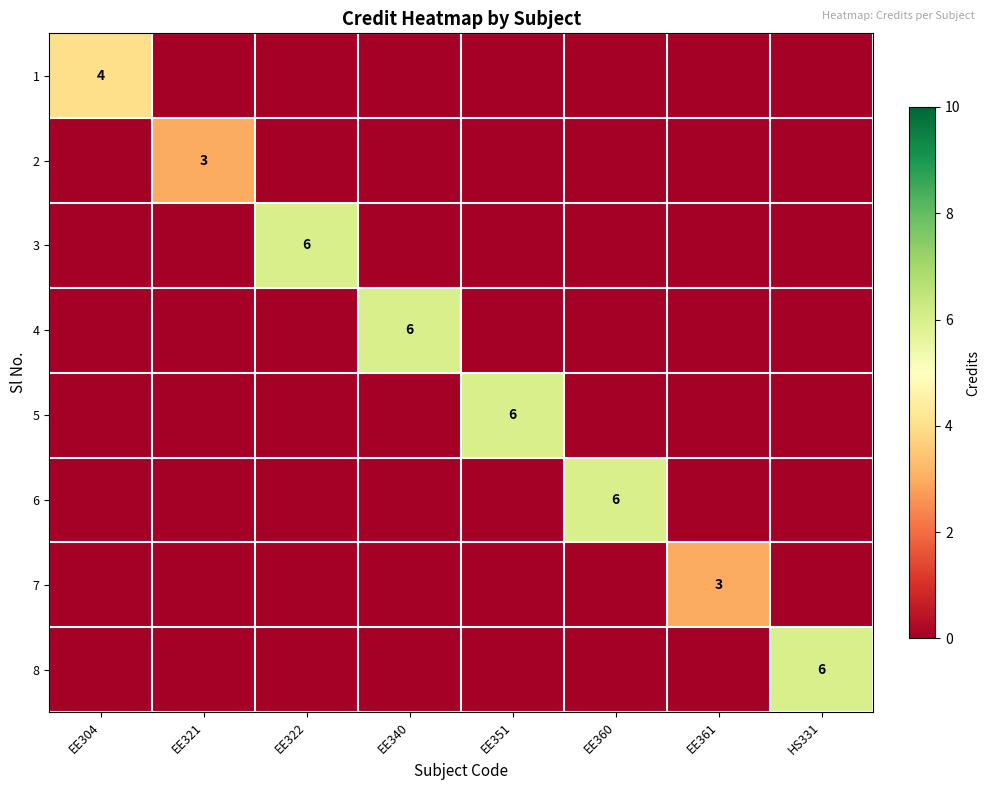

Is it true that 8 equals 9 at HS331?

False